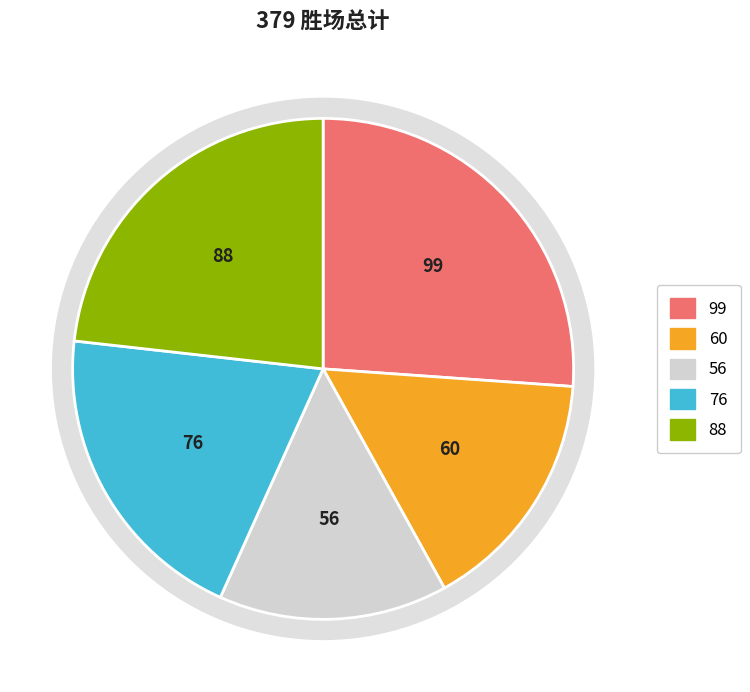

To the nearest percent, what is the combined percentage of 密尔沃基雄鹿 and 底特律活塞?

15%